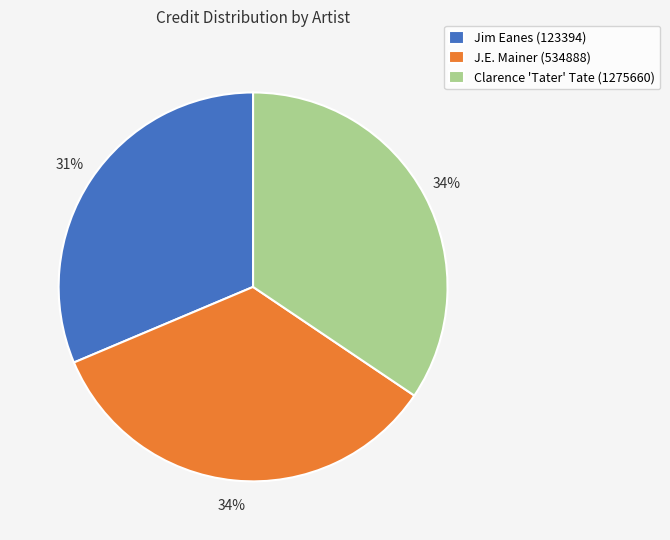

Which category has the smallest portion of the pie?

Jim Eanes (123394)